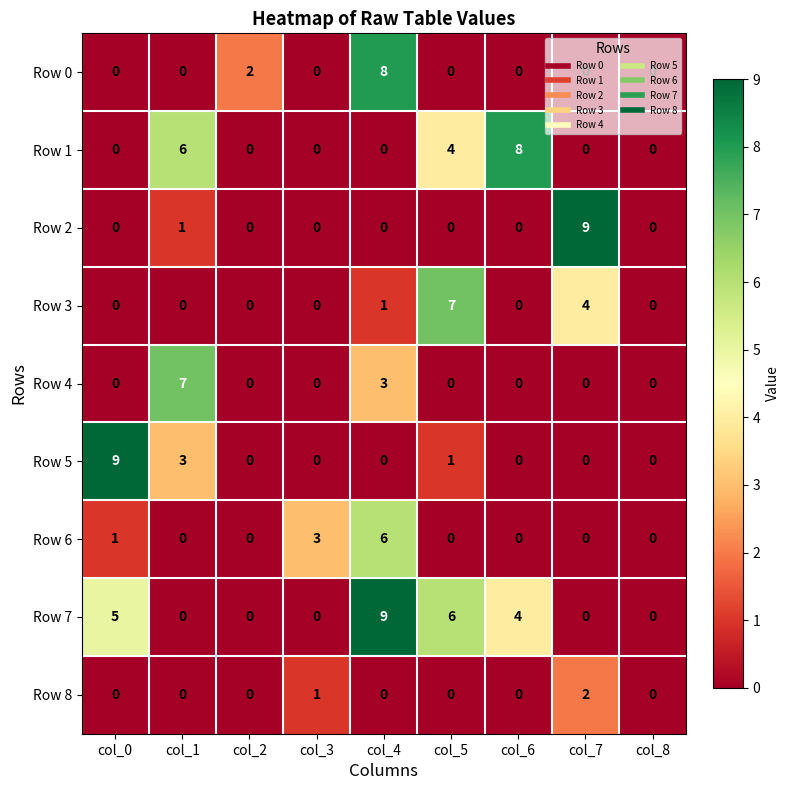

Which series changed the most between col_1 and col_7?

Row 2